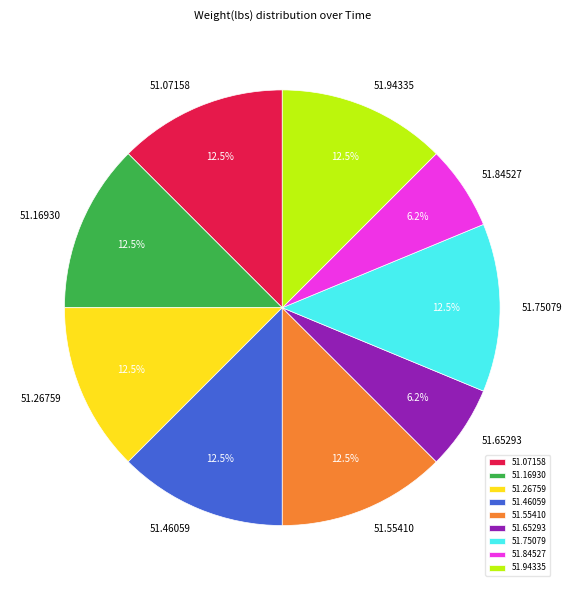

What is the ratio of the value at 51.07158 to the value at 51.75079?

1.0